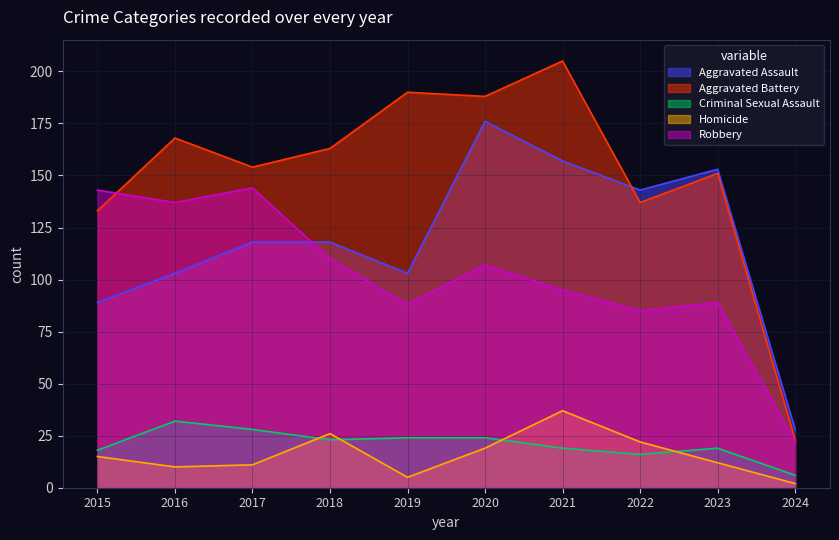

What is the value of the Aggravated Battery point at the 8th from the left?

137